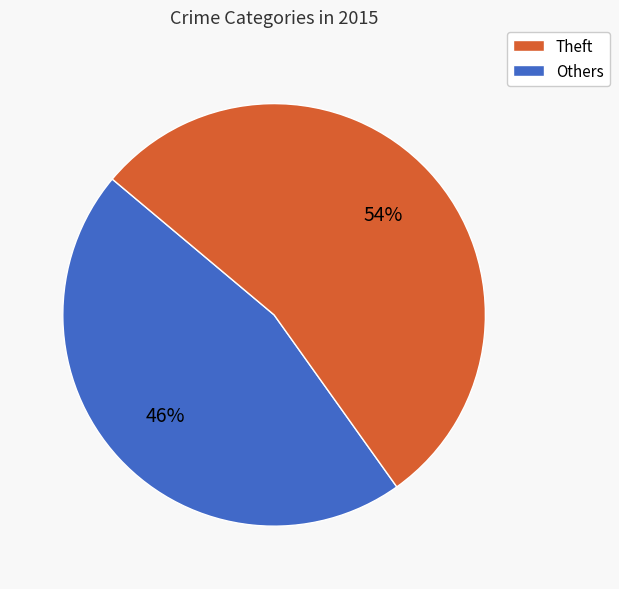

Is there any slice that represents more than half of the pie?

Yes